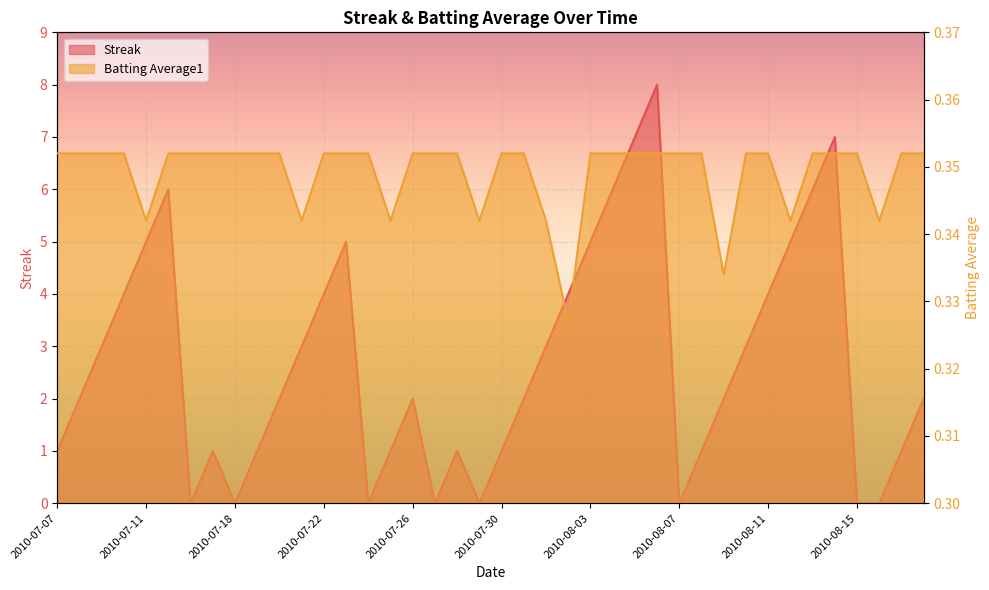

What is the sum of the Batting Average1 values at 2010-07-29 and 2010-07-26?

0.7